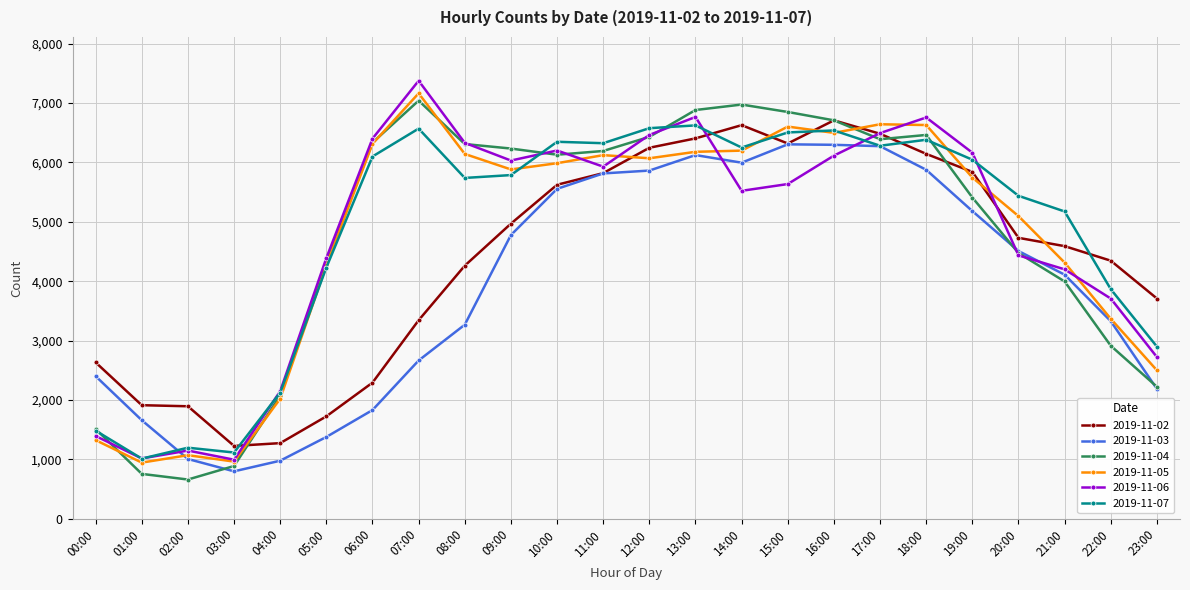

At which category does 2019-11-07 reach its first local valley?

01:00